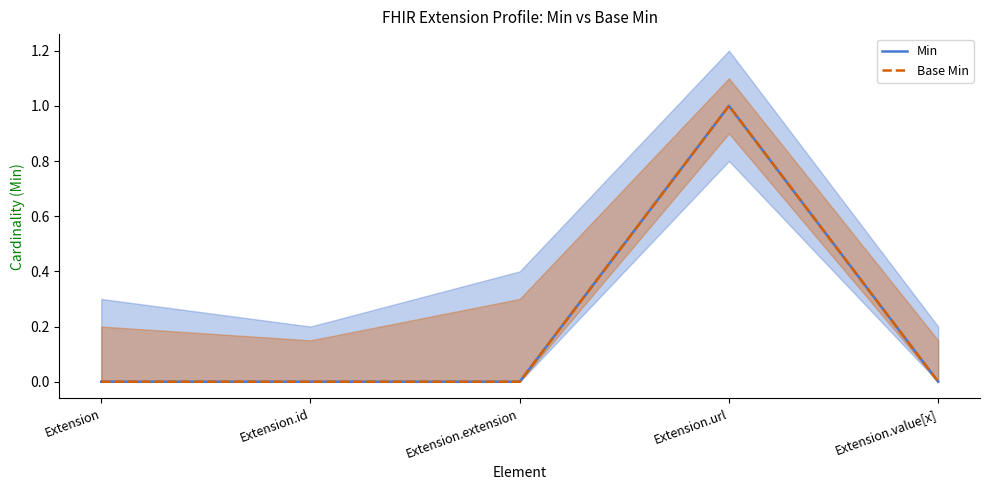

True or false: Min and Base Min intersect in this chart.

False